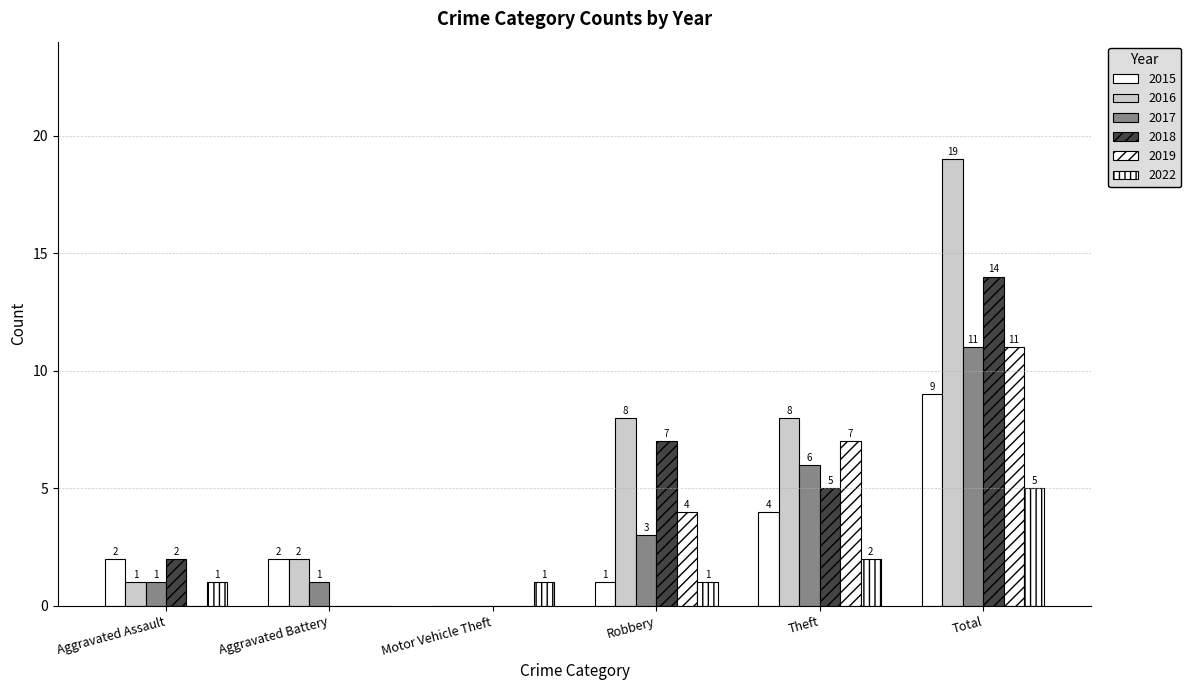

Does the chart contain stacked bars?

No